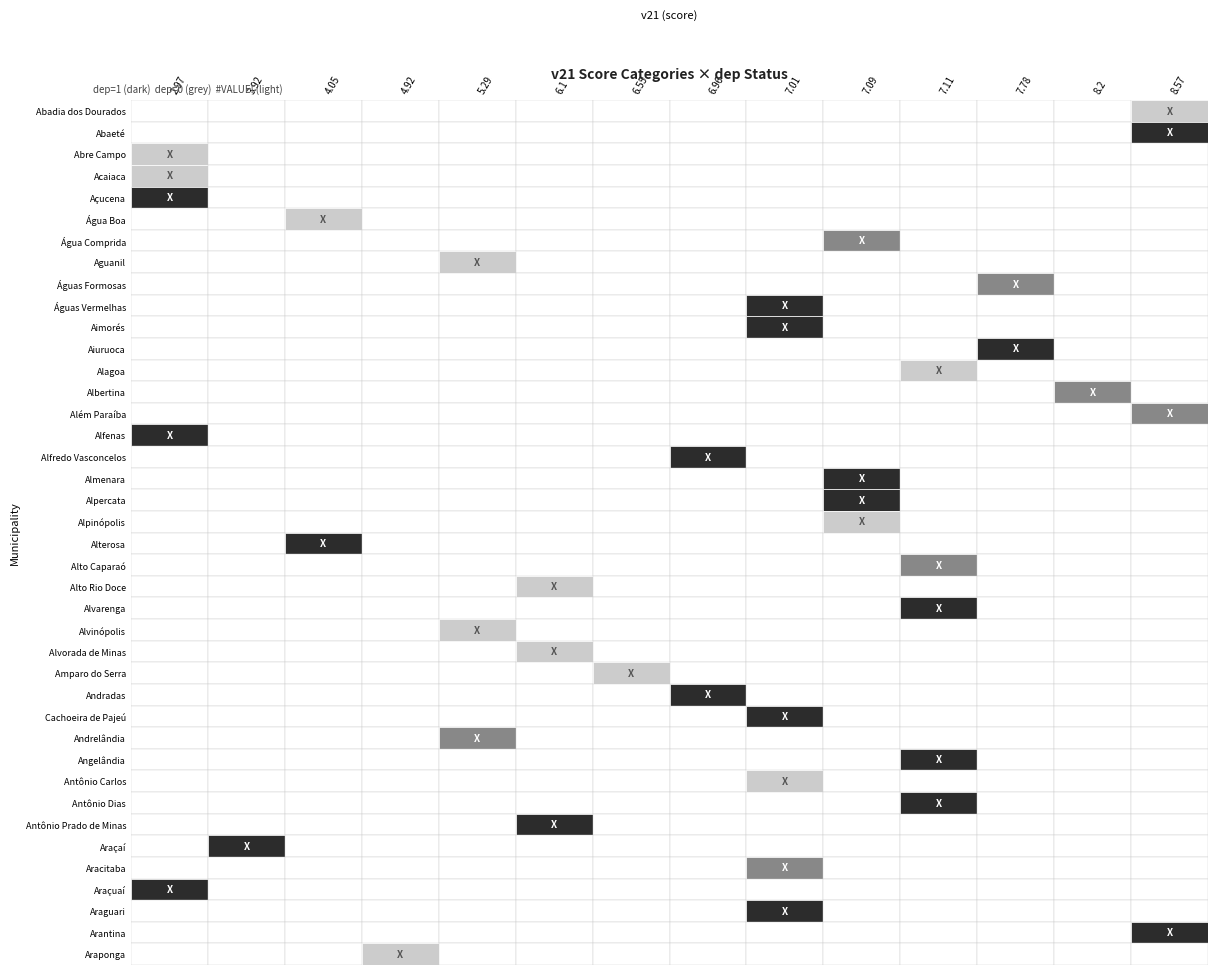

Is it true that the value at 20 is 1.0?

False